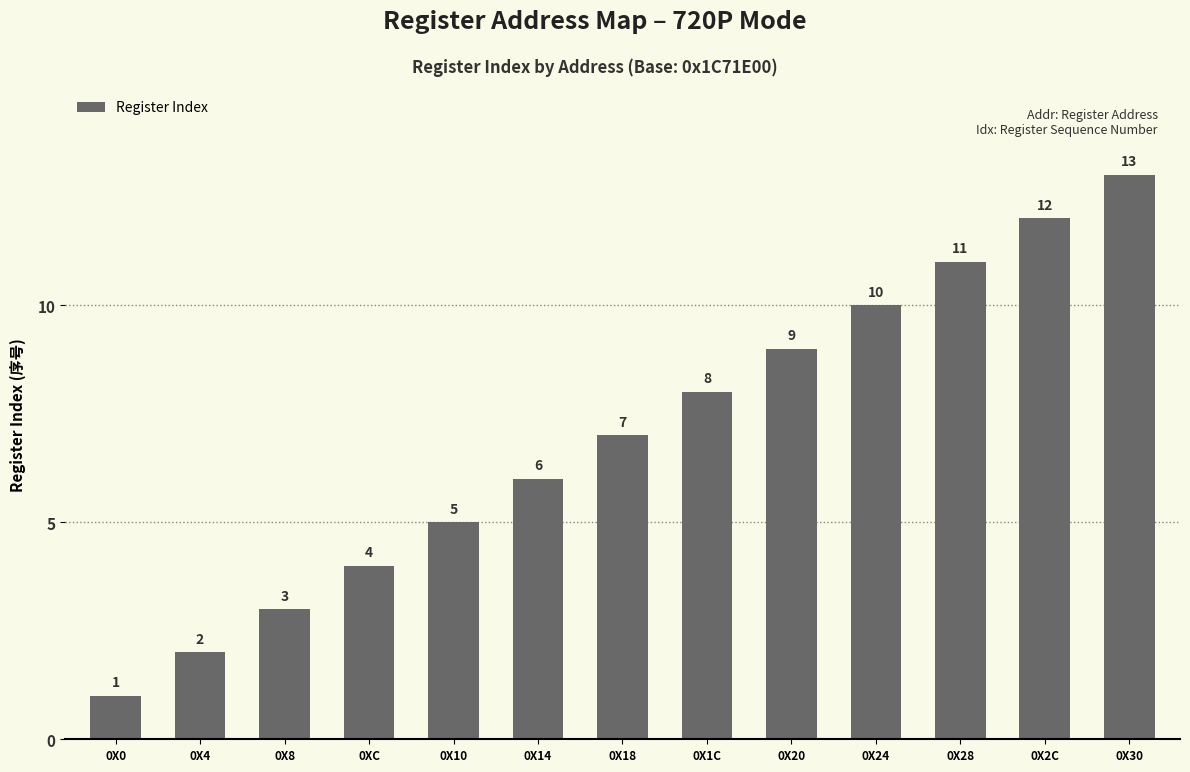

Approximately how many times larger is the value at 0XC compared to 0X2C?

0.3